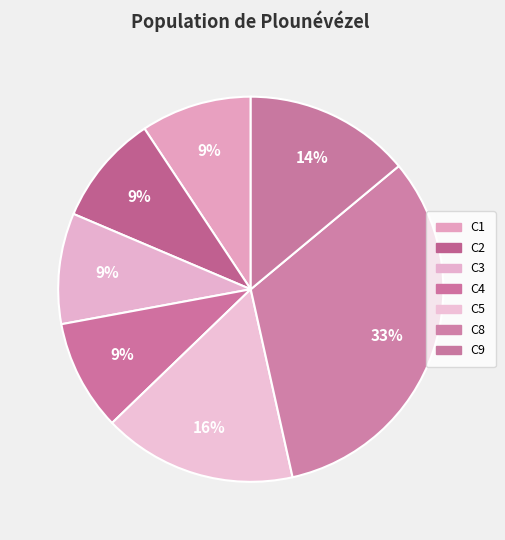

Which slice is the largest?

C8